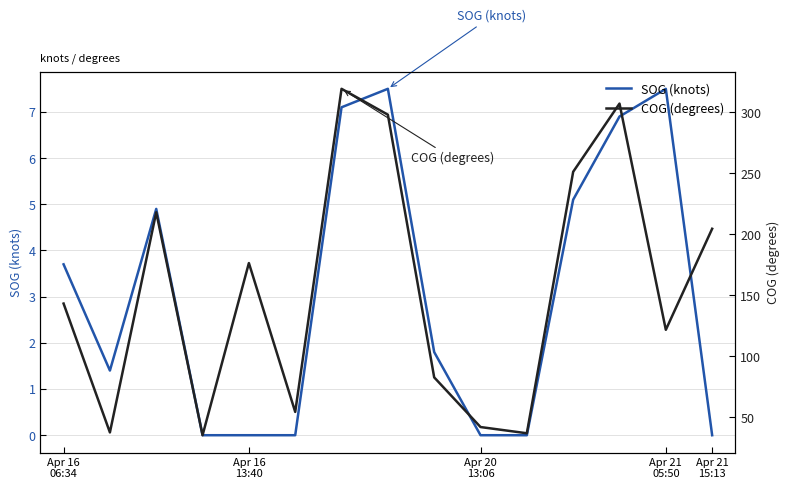

Count the SOG (knots) values in the range 0 to 6.

11